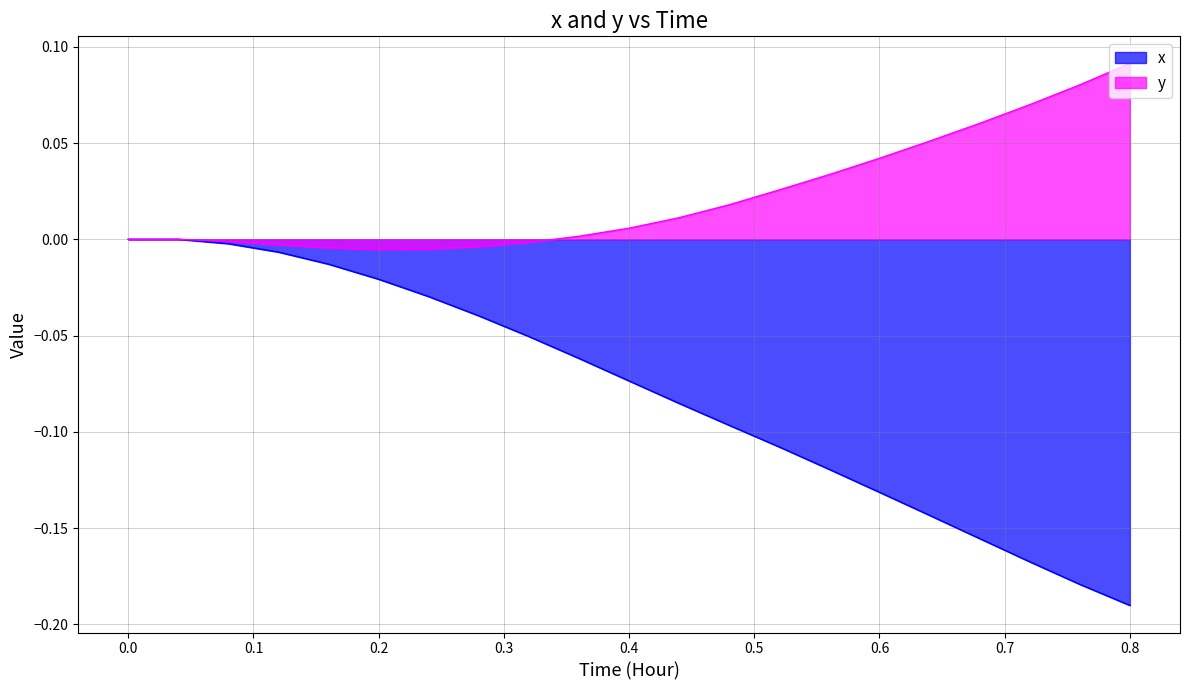

Which series has the widest spread of values?

x